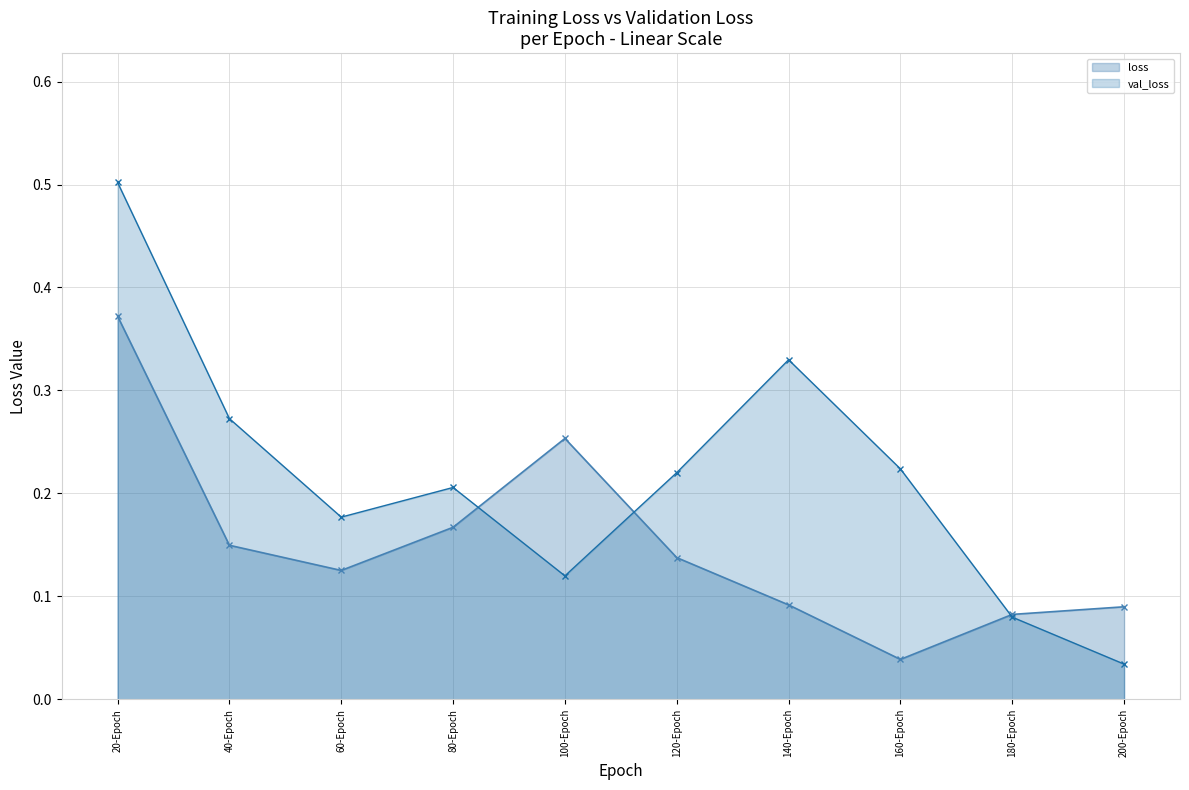

Rank the series at 180-Epoch from highest to lowest value.

loss, val_loss